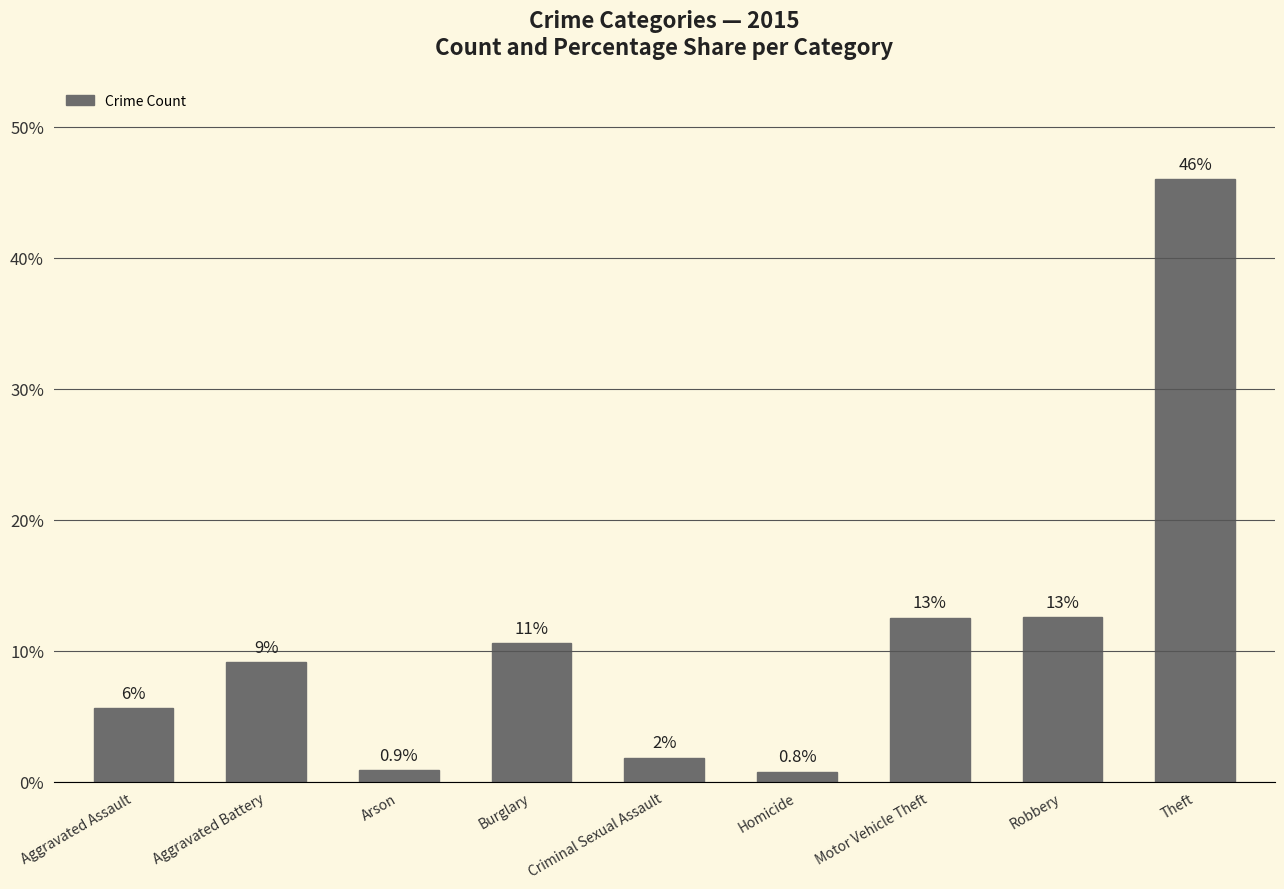

Reading right to left, extract all data points from this chart.

774	212	211	13	31	178	15	154	95